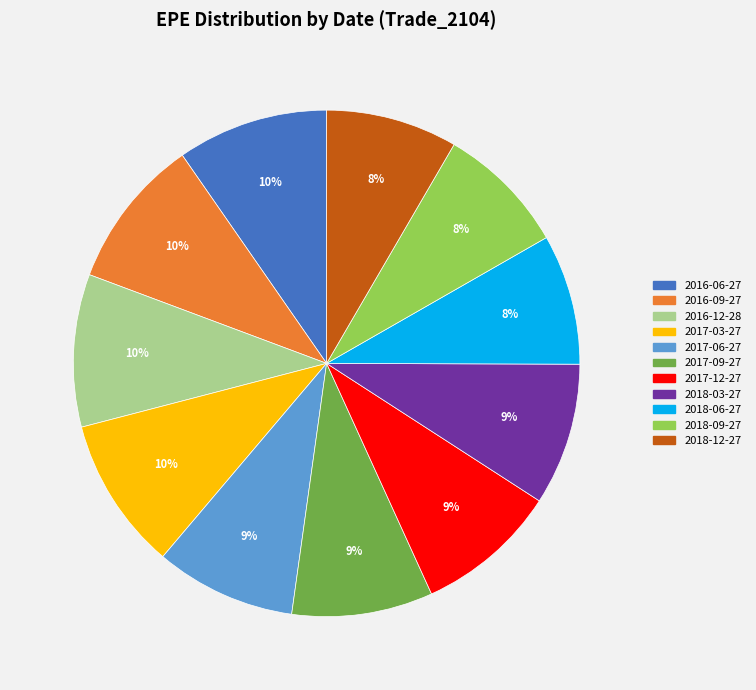

Count the number of slices in the pie.

11